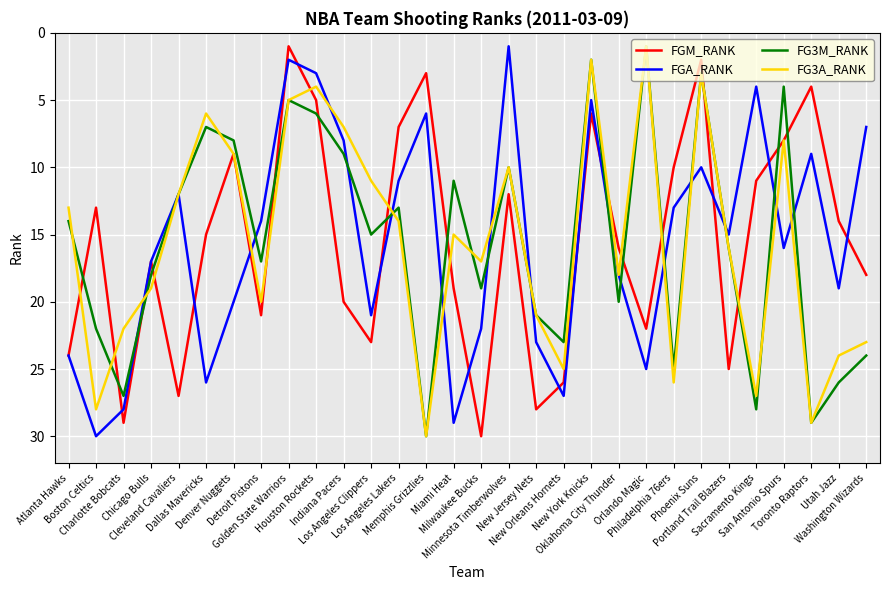

What is the sum of all FG3A_RANK values?

465